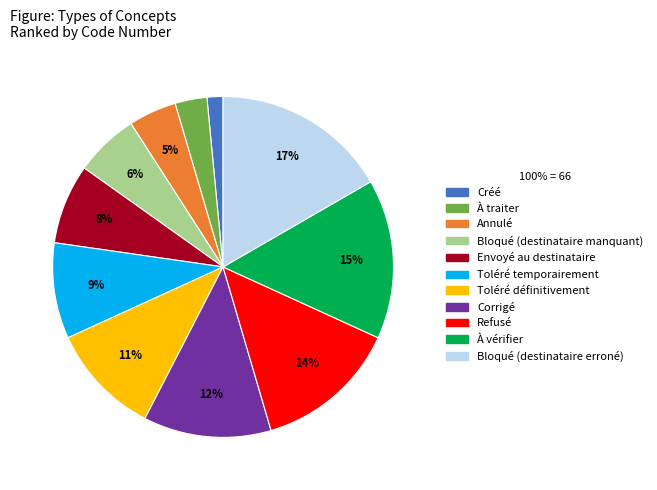

How many segments does this pie chart have?

11